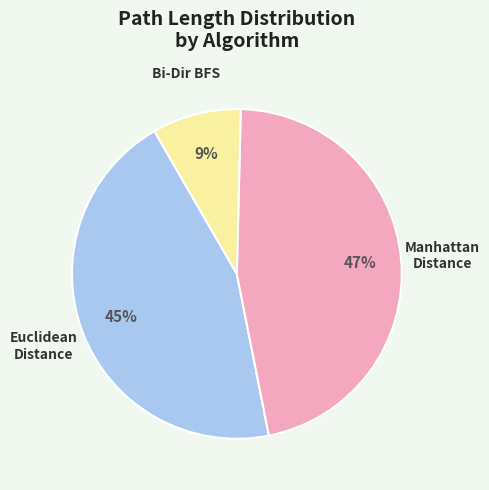

The Bi-Dir BFS slice represents 9% of the pie. True or false?

True